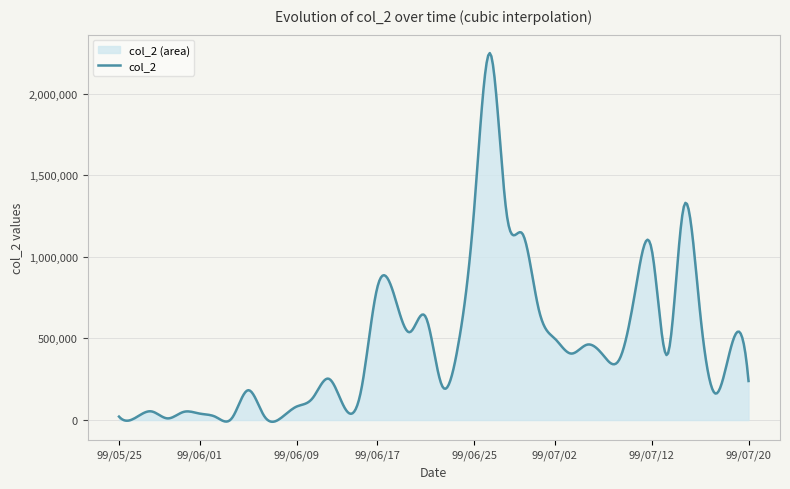

List the labels in order of value, largest first.

99/06/28, 99/07/14, 99/06/25, 99/06/29, 99/06/30, 99/07/12, 99/06/17, 99/07/09, 99/06/18, 99/07/01, 99/07/15, 99/06/22, 99/06/21, 99/07/02, 99/07/19, 99/07/06, 99/06/24, 99/07/05, 99/07/13, 99/07/07, 99/07/08, 99/06/11, 99/07/20, 99/06/23, 99/06/04, 99/06/15, 99/07/16, 99/06/10, 99/06/09, 99/06/14, 99/05/27, 99/05/31, 99/06/01, 99/06/07, 99/05/25, 99/06/02, 99/05/26, 99/06/03, 99/05/28, 99/06/08